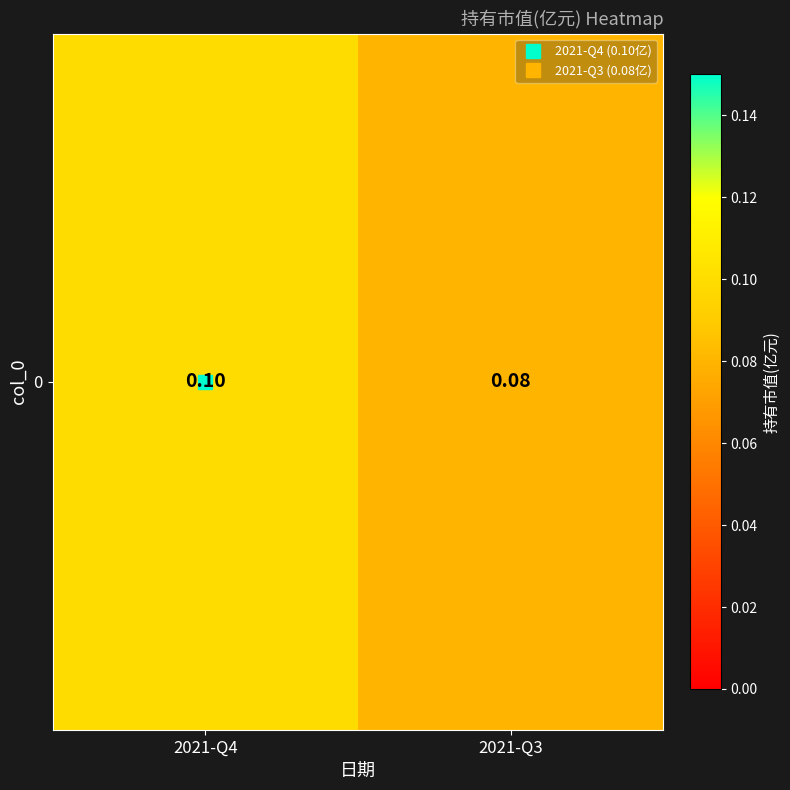

Which label corresponds to the smallest value in the chart?

2021-Q3